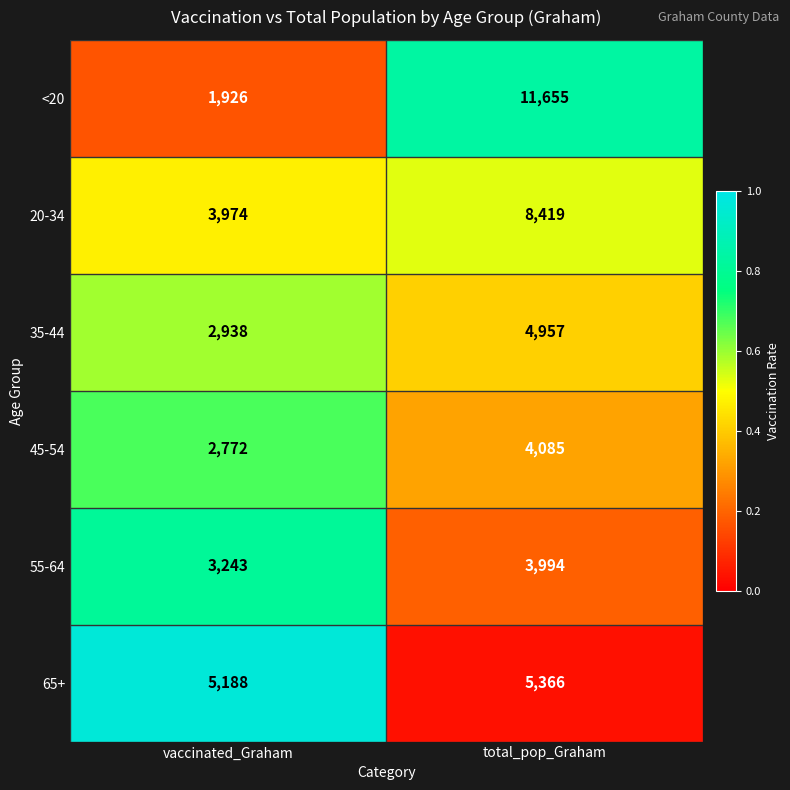

Rank the series at total_pop_Graham from highest to lowest value.

<20, 20-34, 65+, 35-44, 45-54, 55-64